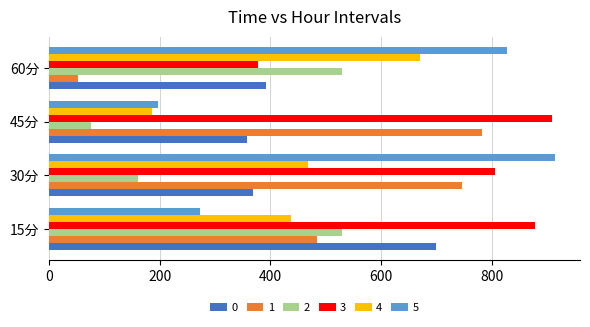

What is the difference between the highest and lowest values at 60分?

775.1